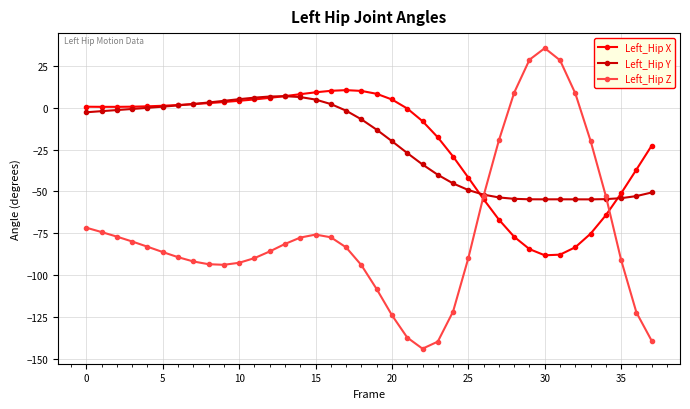

What is the minimum value for Left_Hip X?

-88.1